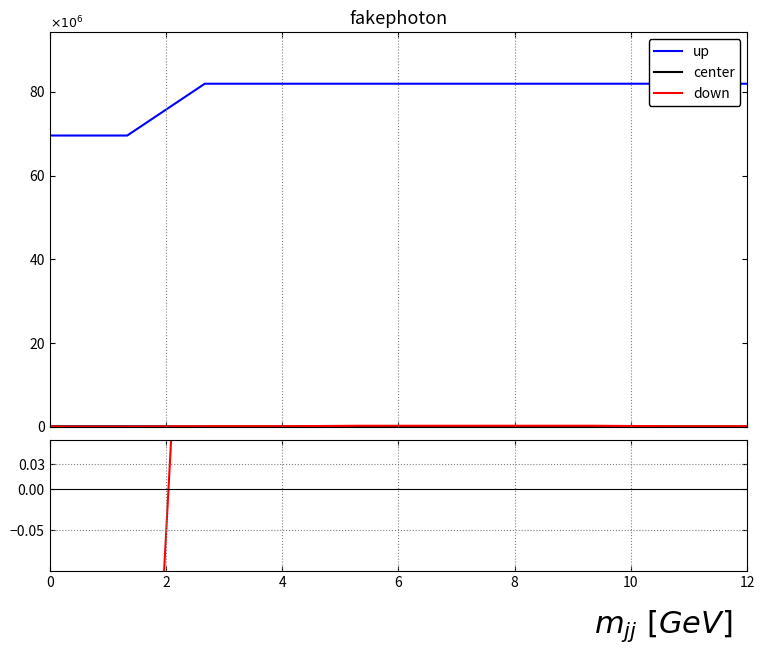

What value does the up series have at 9?

81938730.0